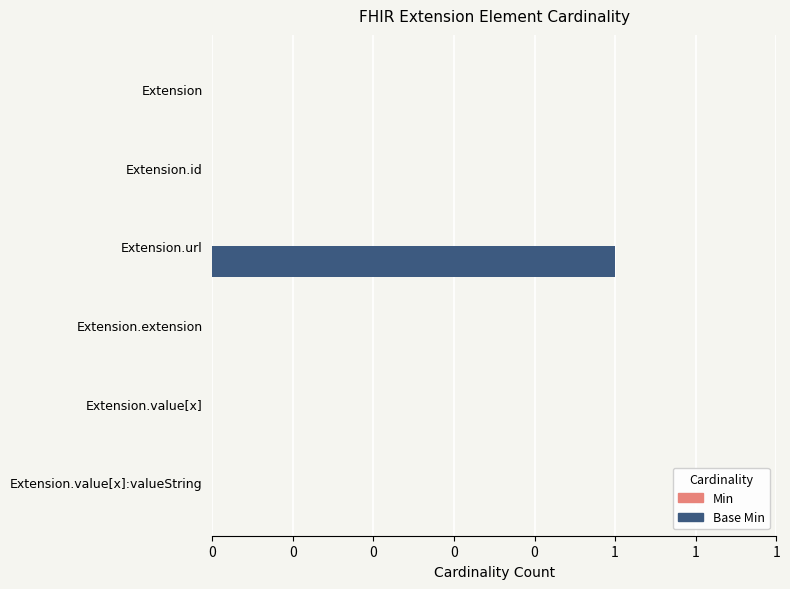

Are the bars horizontal?

Yes